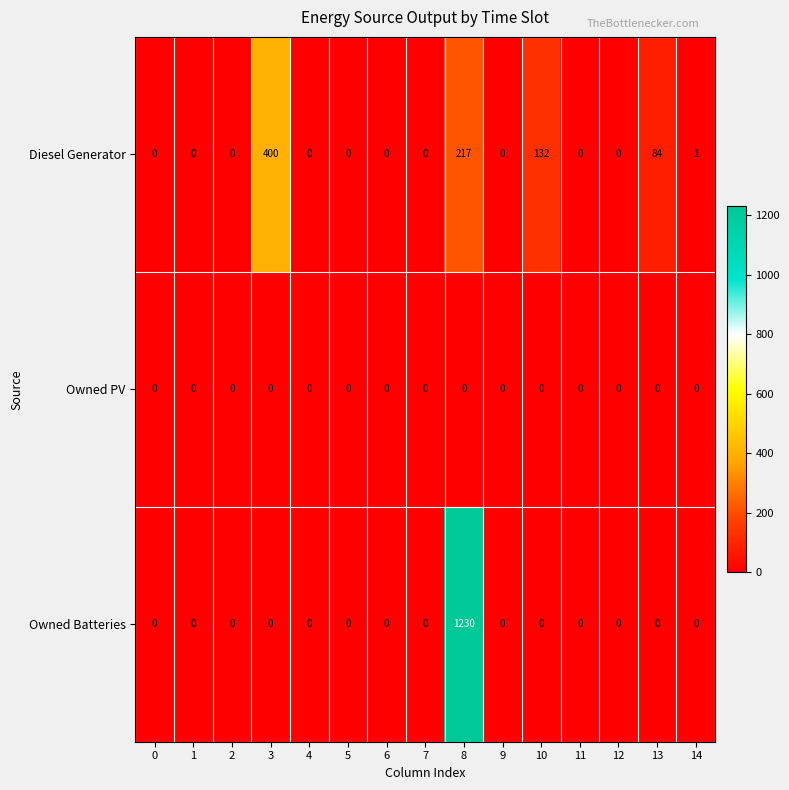

What is the sum of all Diesel Generator values?

834